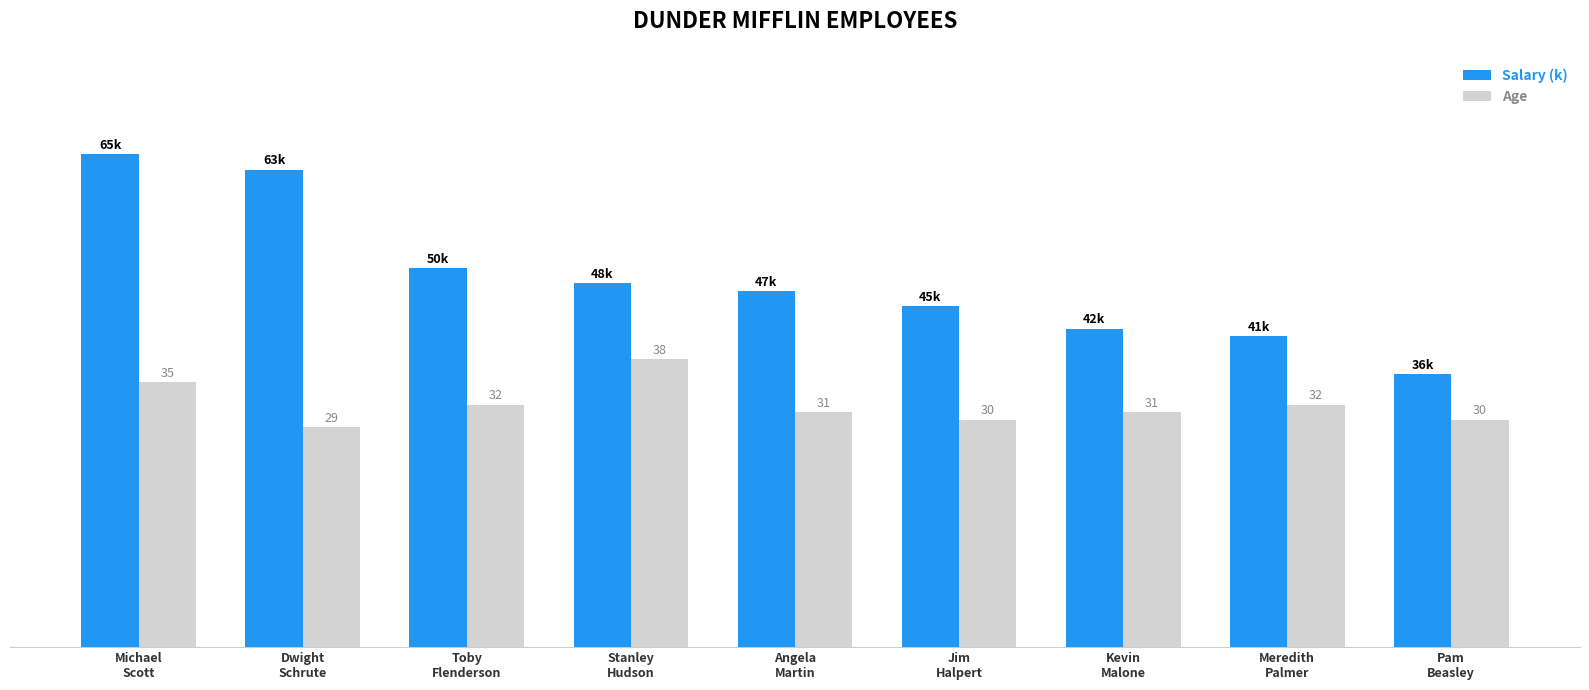

Which series has the largest total across all categories?

Salary (k)